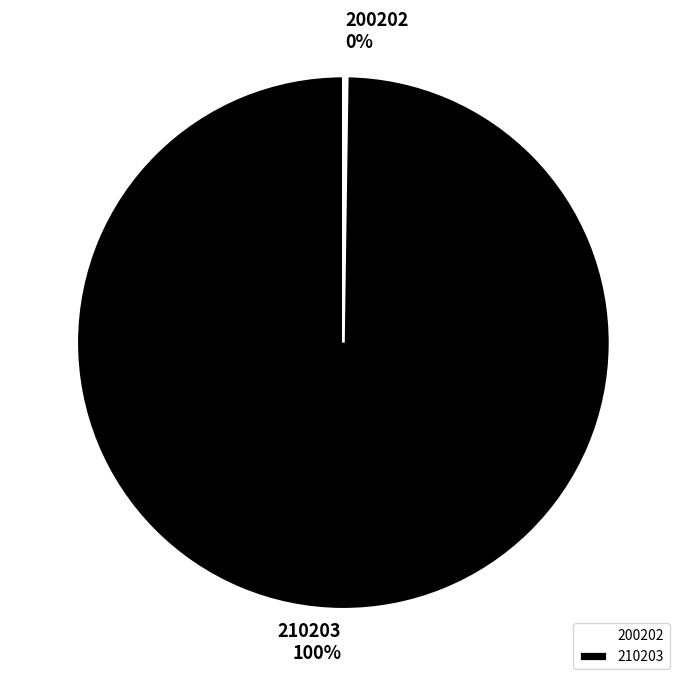

Which category has the biggest portion of the pie?

210203